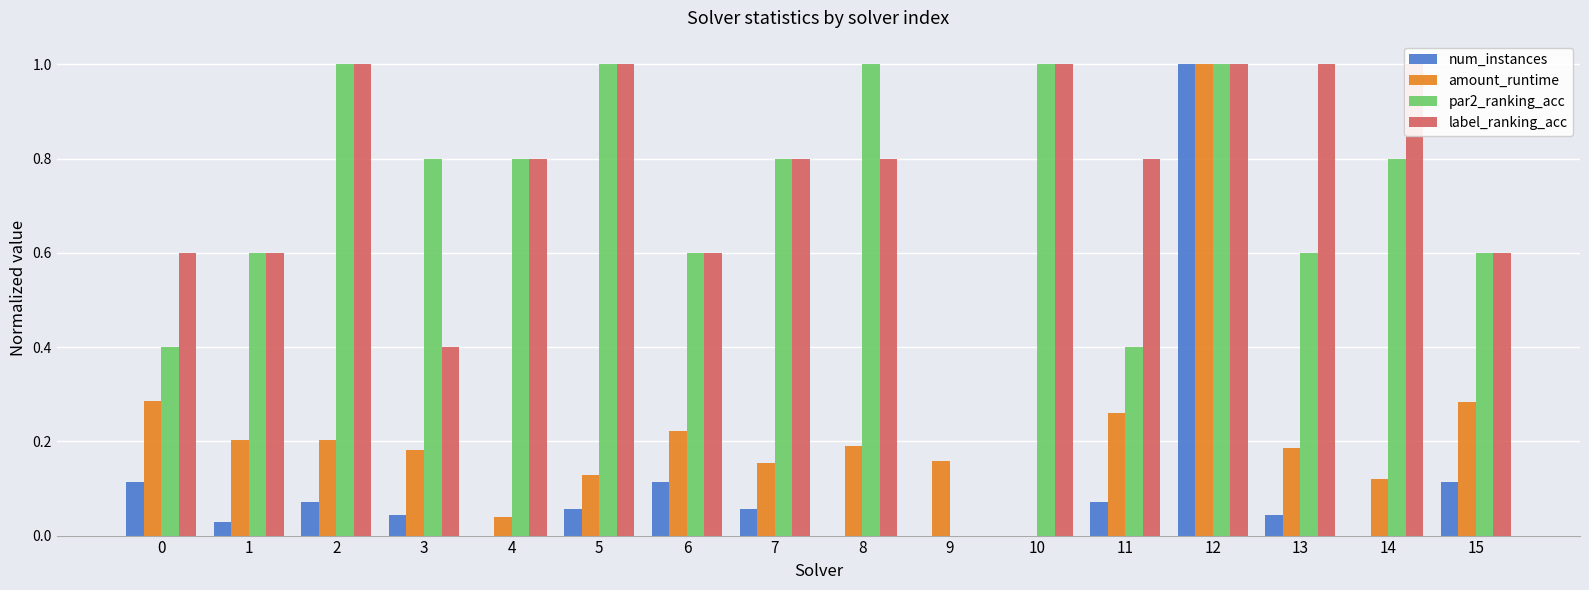

Count the par2_ranking_acc values in the range 0 to 1.

16